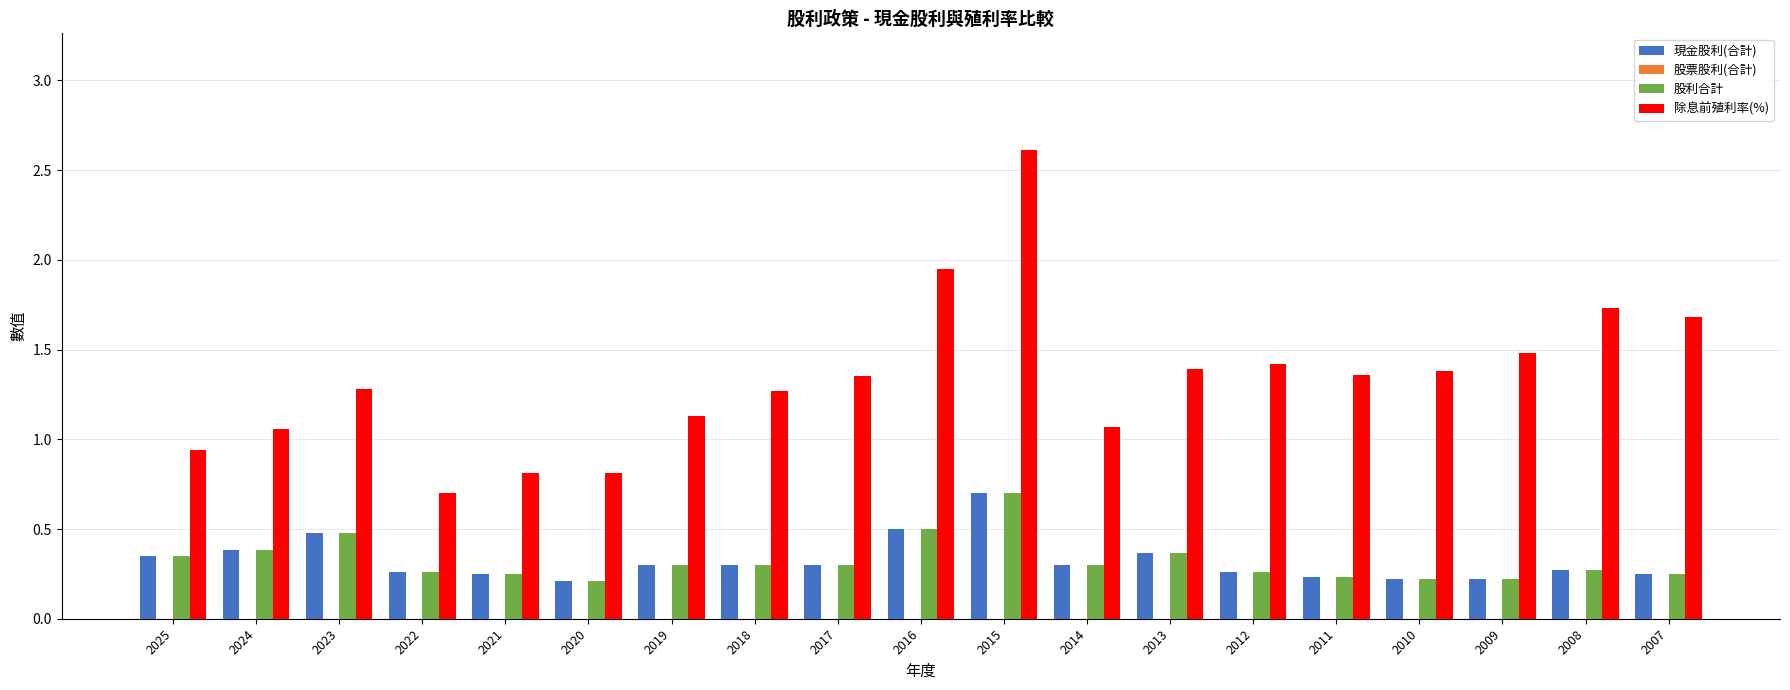

At how many categories does at least one series exceed 1?

15